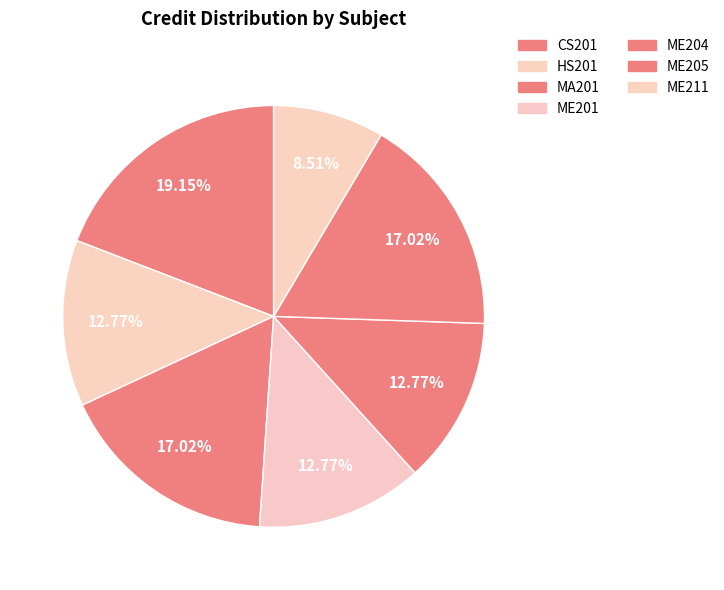

To the nearest percent, what portion does ME205 represent?

17%